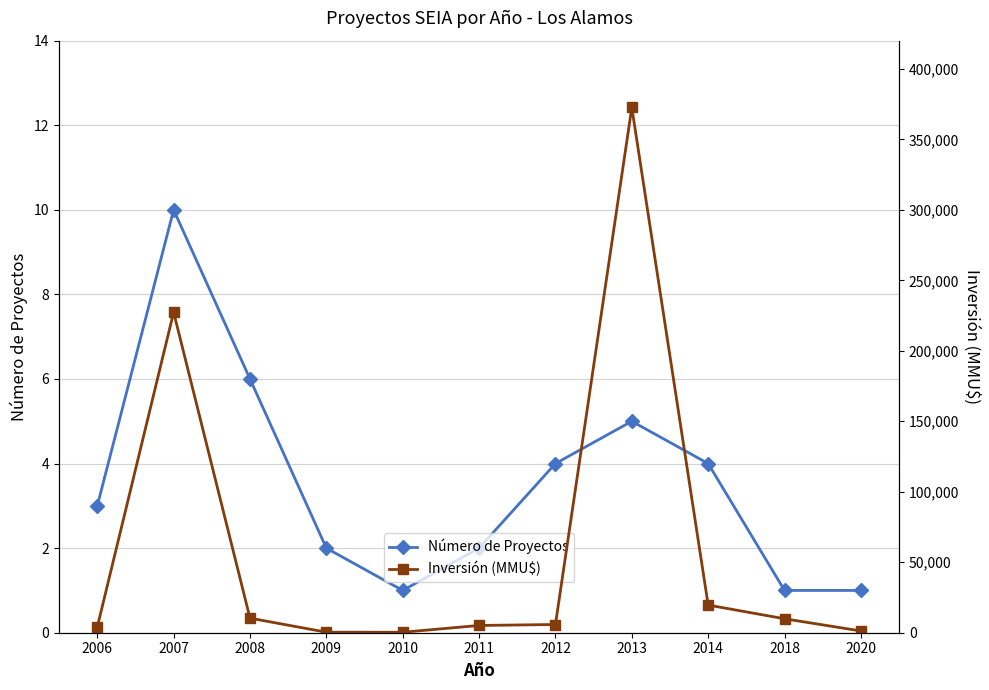

What is the difference between the maximum and minimum values in the Número de Proyectos series?

9